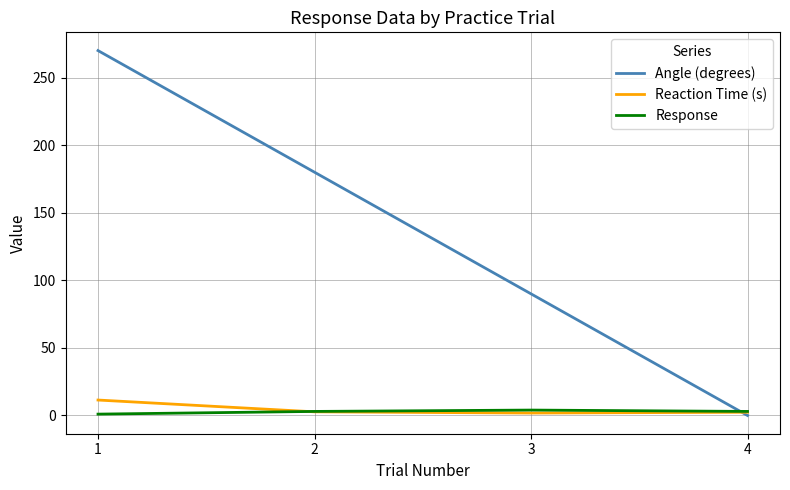

Which series has the largest total across all categories?

Angle (degrees)